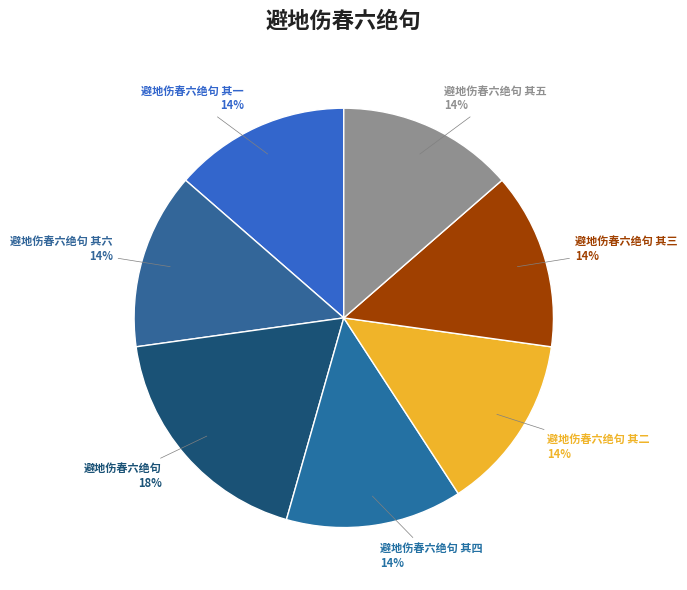

Do 避地伤春六绝句 其四 and 避地伤春六绝句 其一 together represent more than half of the pie?

No